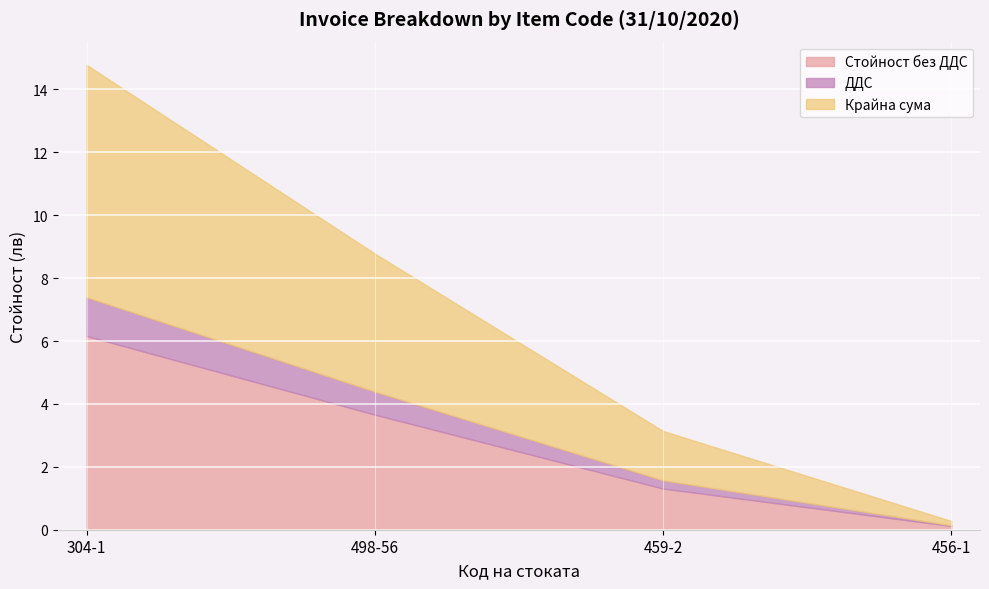

Which series has the largest range (max minus min)?

Крайна сума